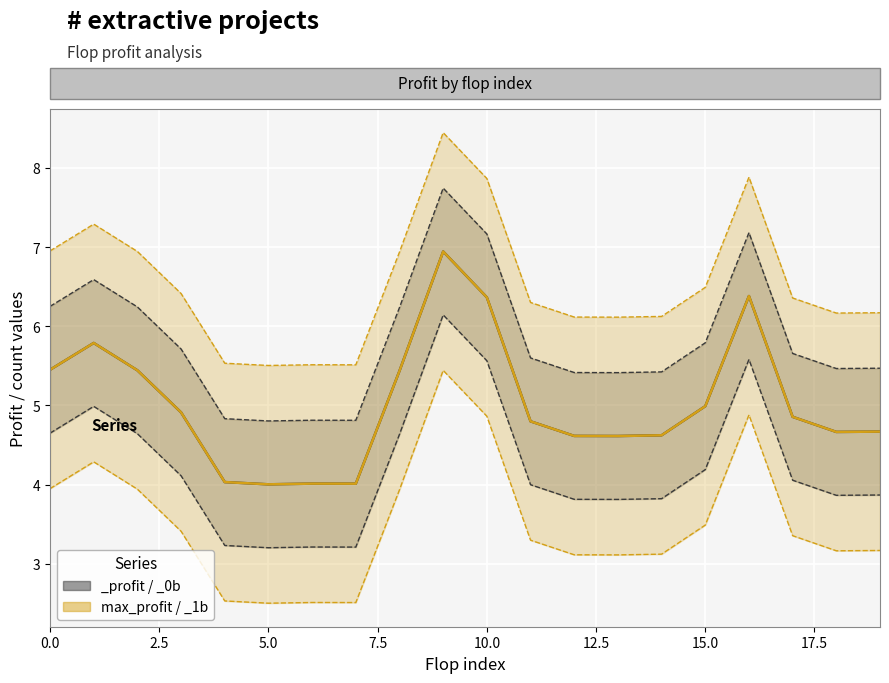

In max_profit, how many points are higher than both neighbors (excluding endpoints)?

4